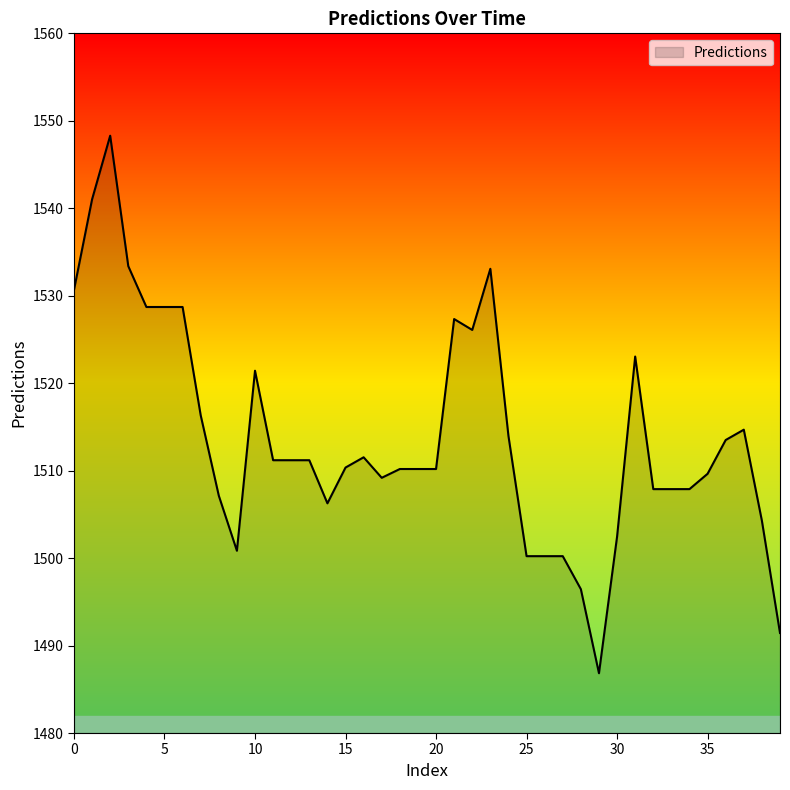

What is the greatest value displayed?

1548.3